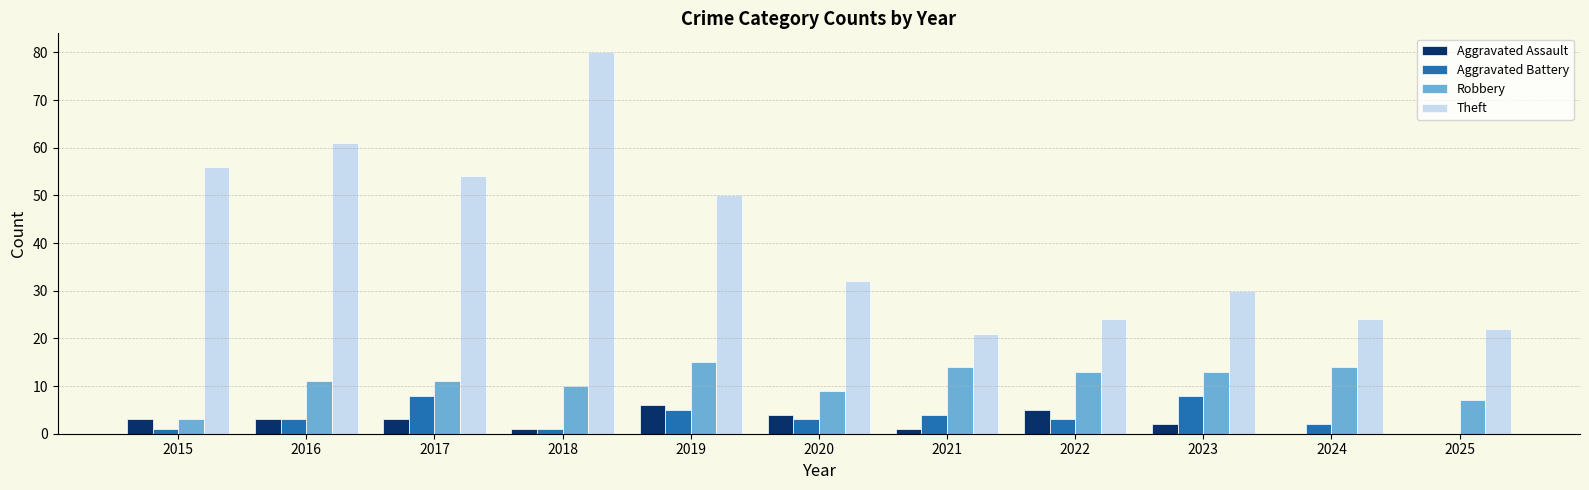

Does the chart contain any negative values?

No